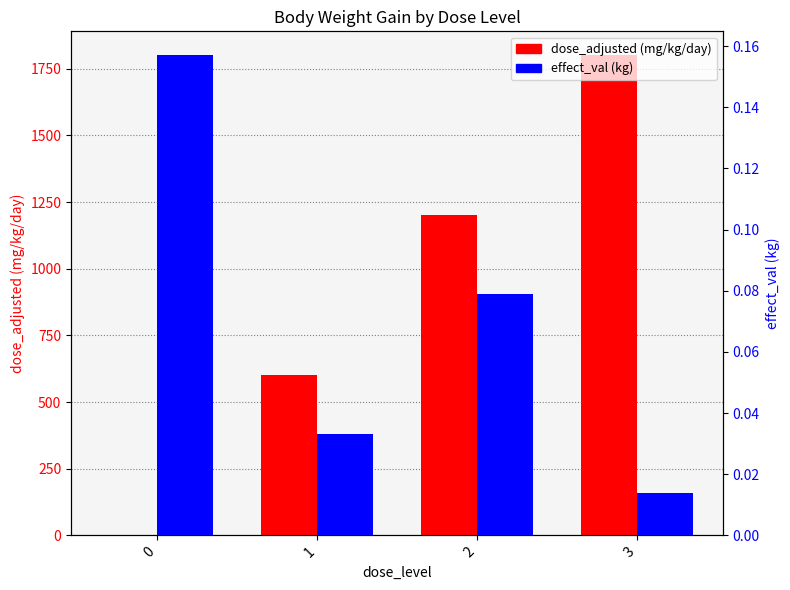

Is the value of dose_adjusted (mg/kg/day) at 2 greater than the value of effect_val (kg) at 1?

Yes